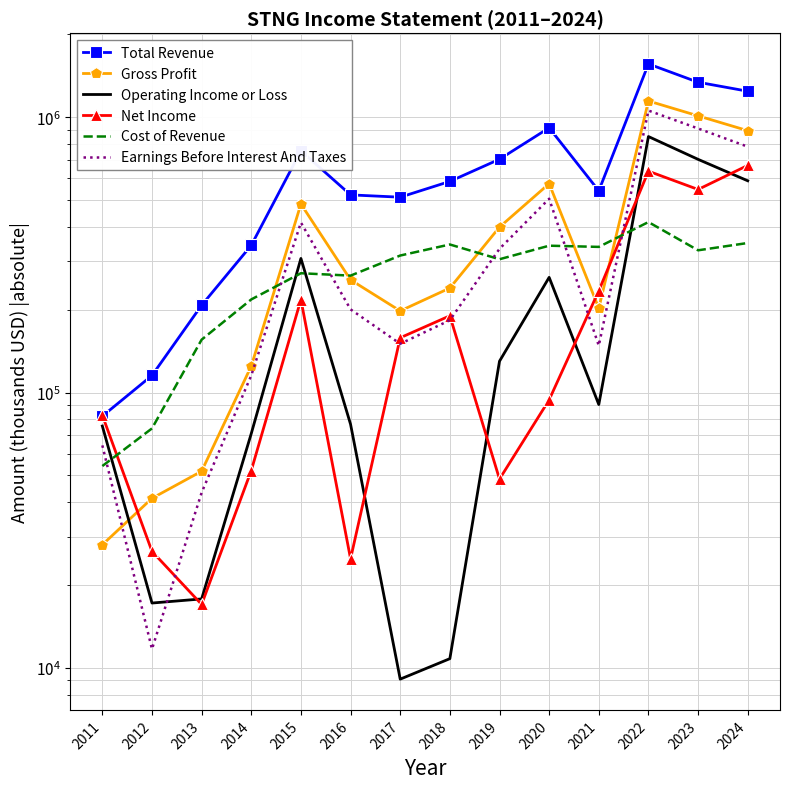

What is the sum of all Total Revenue values?

9433100